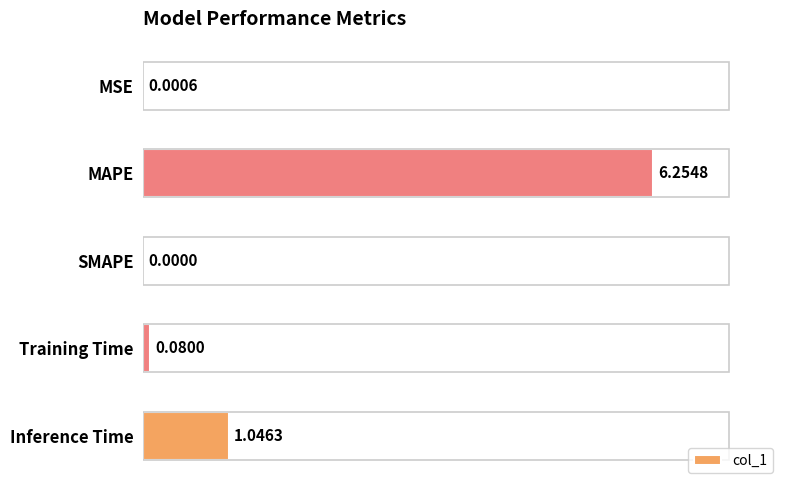

What is the change in value from MSE to Inference Time?

+1.0